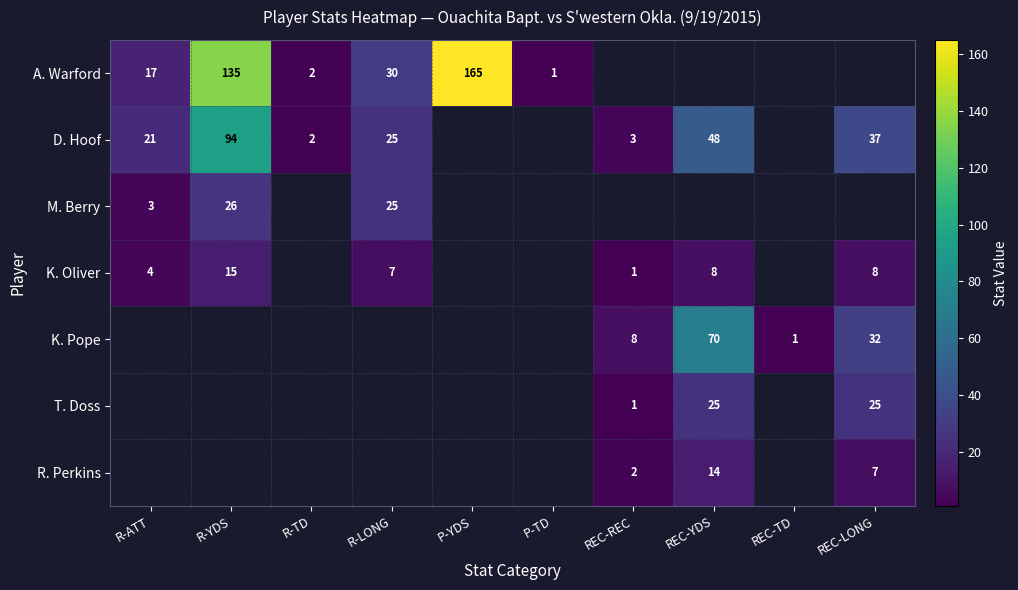

The R. Perkins series shows 9 at REC-YDS. True or false?

False